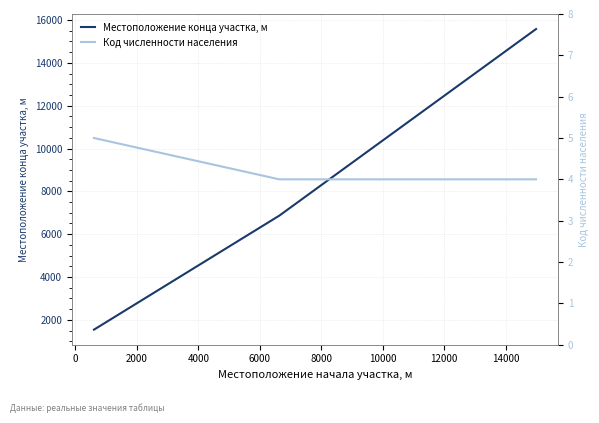

True or false: Код численности населения has a value of 6 at 2000.

False